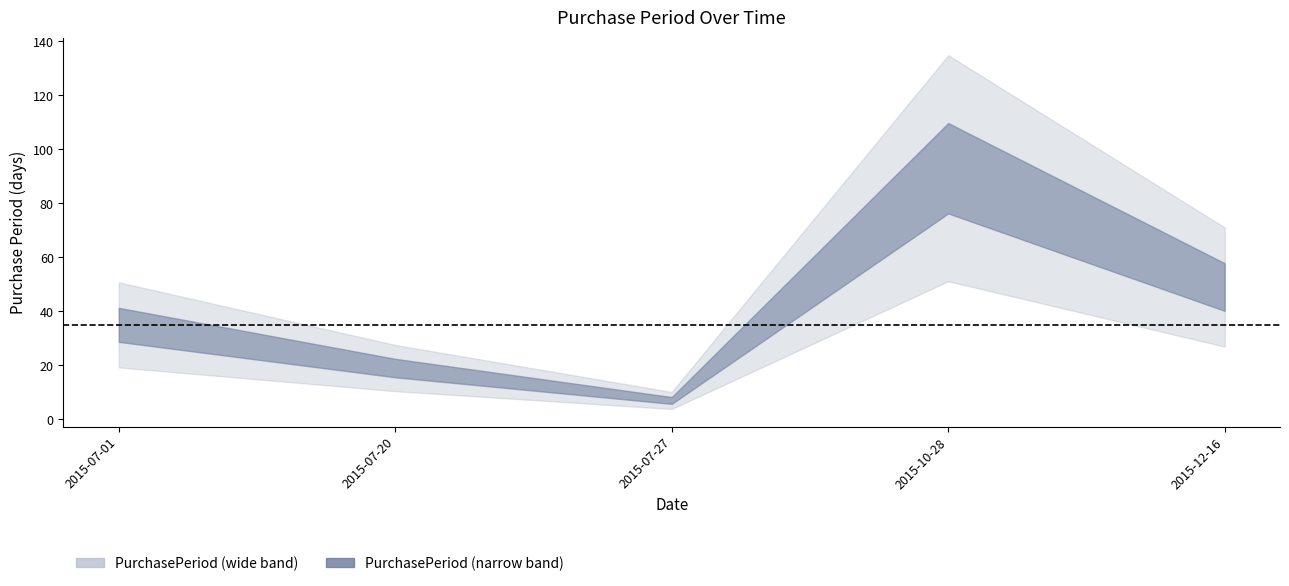

Approximately how many times larger is the value at 2015-12-16 compared to 2015-07-01?

1.4